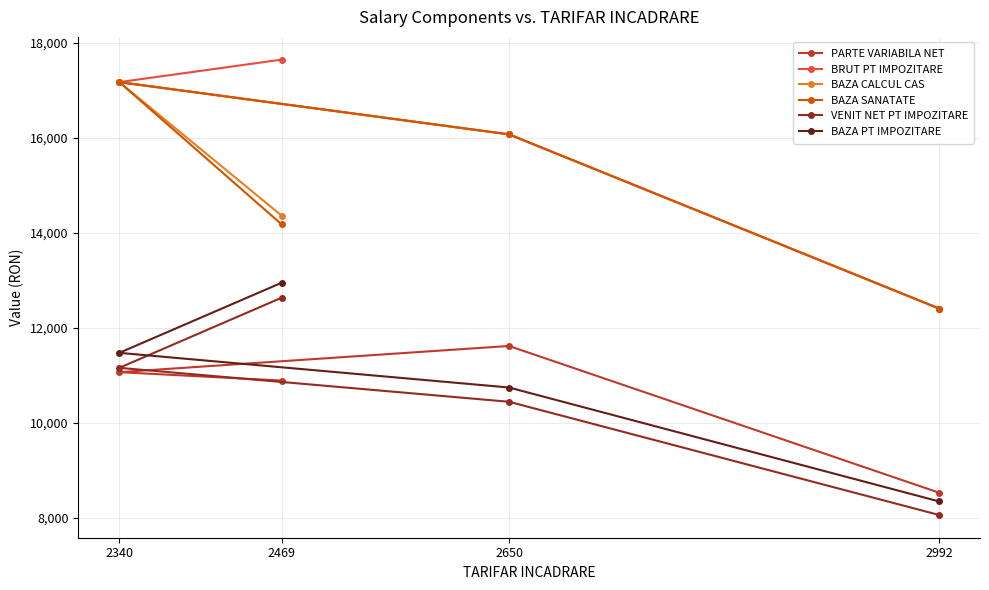

Reading left to right, list all the values displayed in this chart.

PARTE VARIABILA NET: 2340=11070	2469=10893	2650=11621	2992=8535
BRUT PT IMPOZITARE: 2340=17171	2469=17644	2650=16072	2992=12409
BAZA CALCUL CAS: 2340=17171	2469=14365	2650=16072	2992=12409
BAZA SANATATE: 2340=17171	2469=14181	2650=16072	2992=12409
VENIT NET PT IMPOZITARE: 2340=11161	2469=12635	2650=10447	2992=8066
BAZA PT IMPOZITARE: 2340=11476	2469=12950	2650=10747	2992=8351